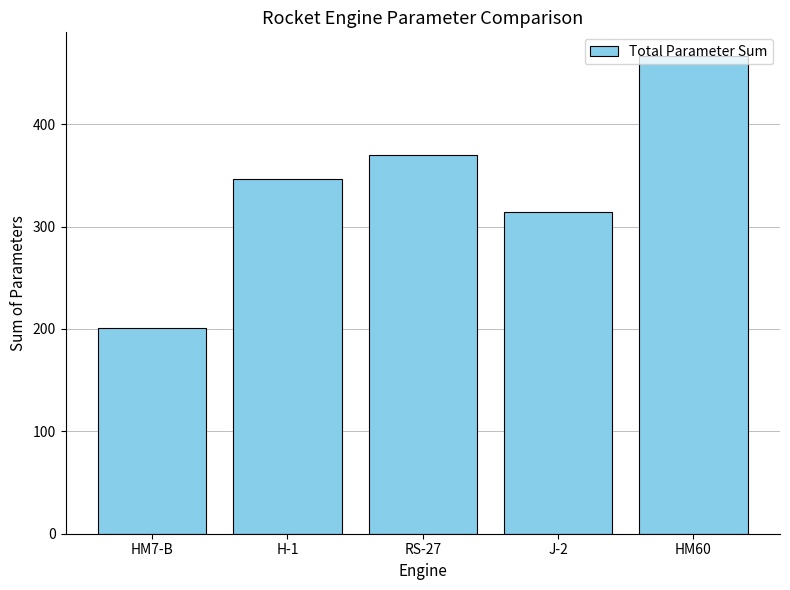

What is the ratio of the value at J-2 to the value at RS-27?

0.8